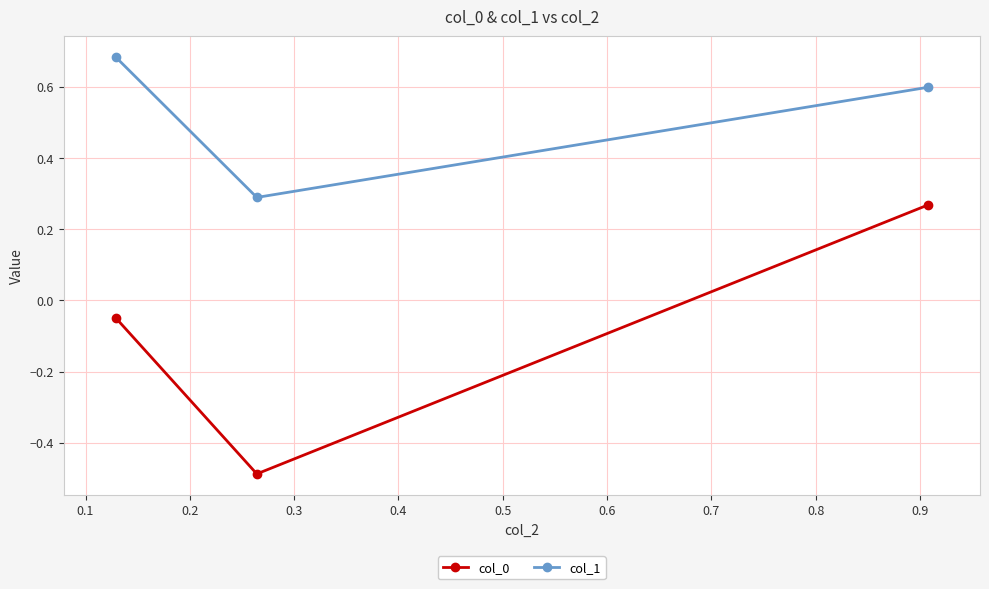

What is the value of the col_1 point at the 3rd from the left?

0.6